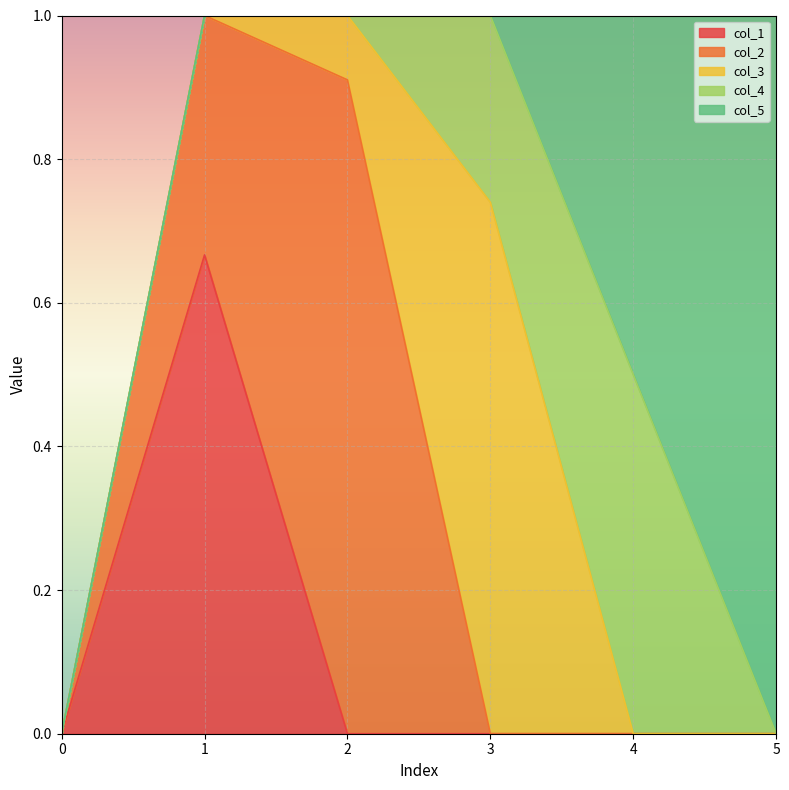

Reading left to right, what are all the values shown in this chart?

col_1: 0.0	0.7	0.0	0.0	0.0	0.0
col_2: 0.0	0.3	0.9	0.0	0.0	0.0
col_3: 0.0	0.0	0.1	0.7	0.0	0.0
col_4: 0.0	0.0	0.0	0.3	0.5	0.0
col_5: 0.0	0.0	0.0	0.0	0.5	1.0